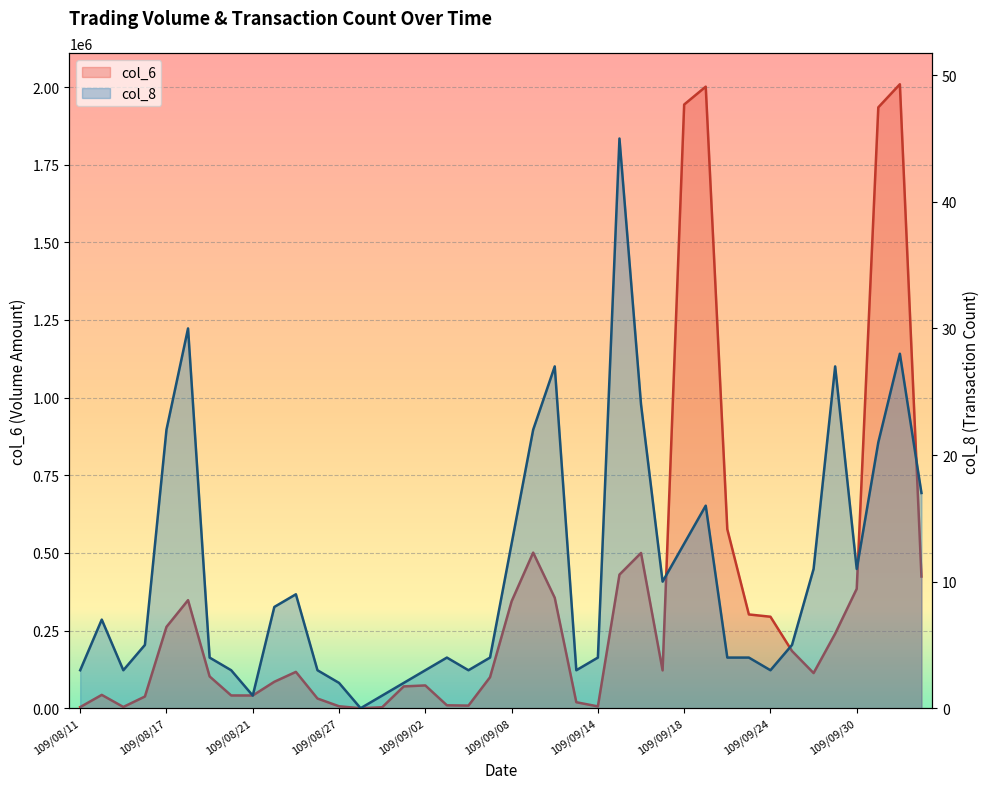

Between 109/08/24 and 109/09/16, which series saw the biggest shift?

col_6